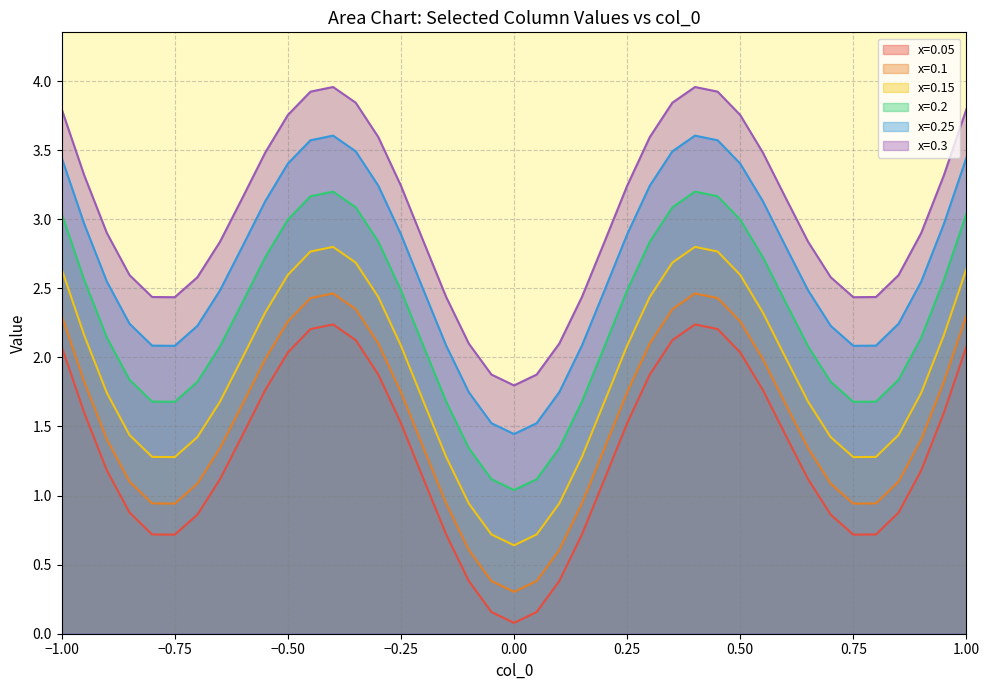

At which label does col_0=1 reach its peak?

0.3